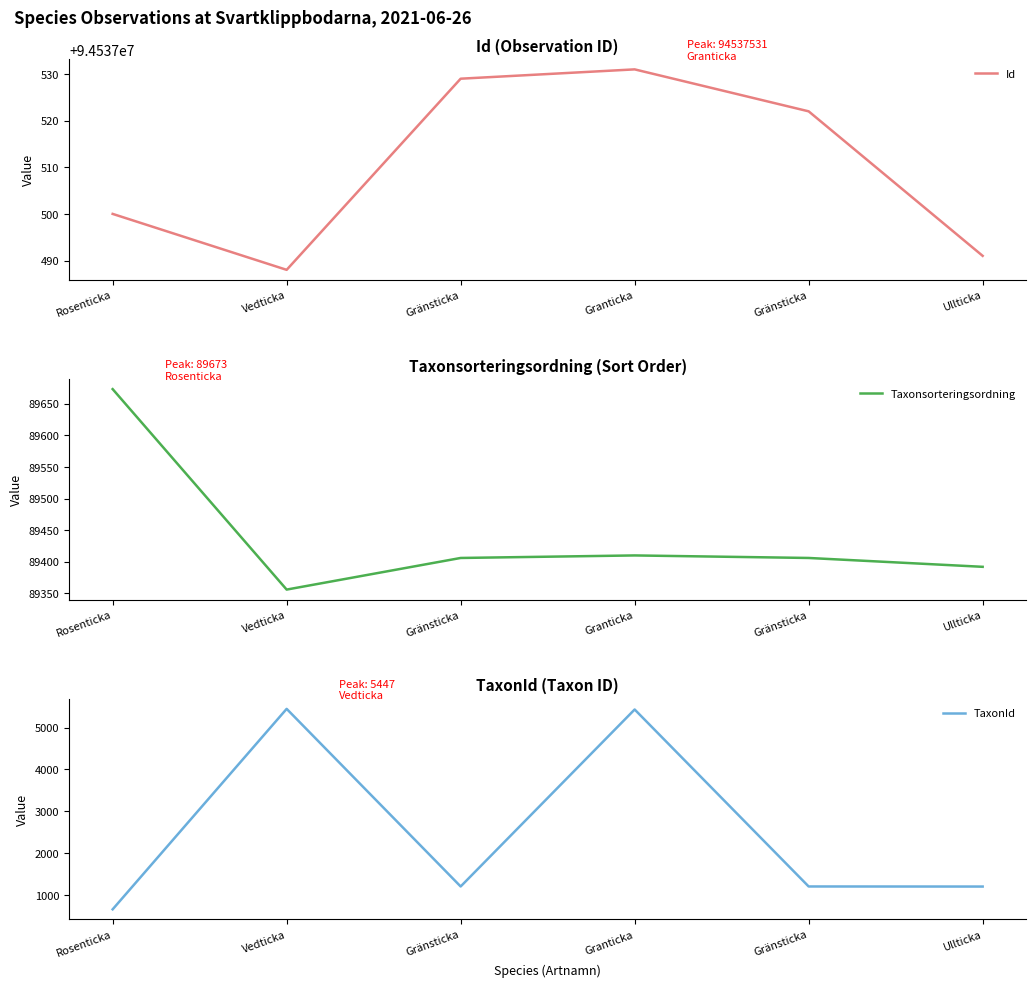

At which category is the sum across all series the highest?

Granticka